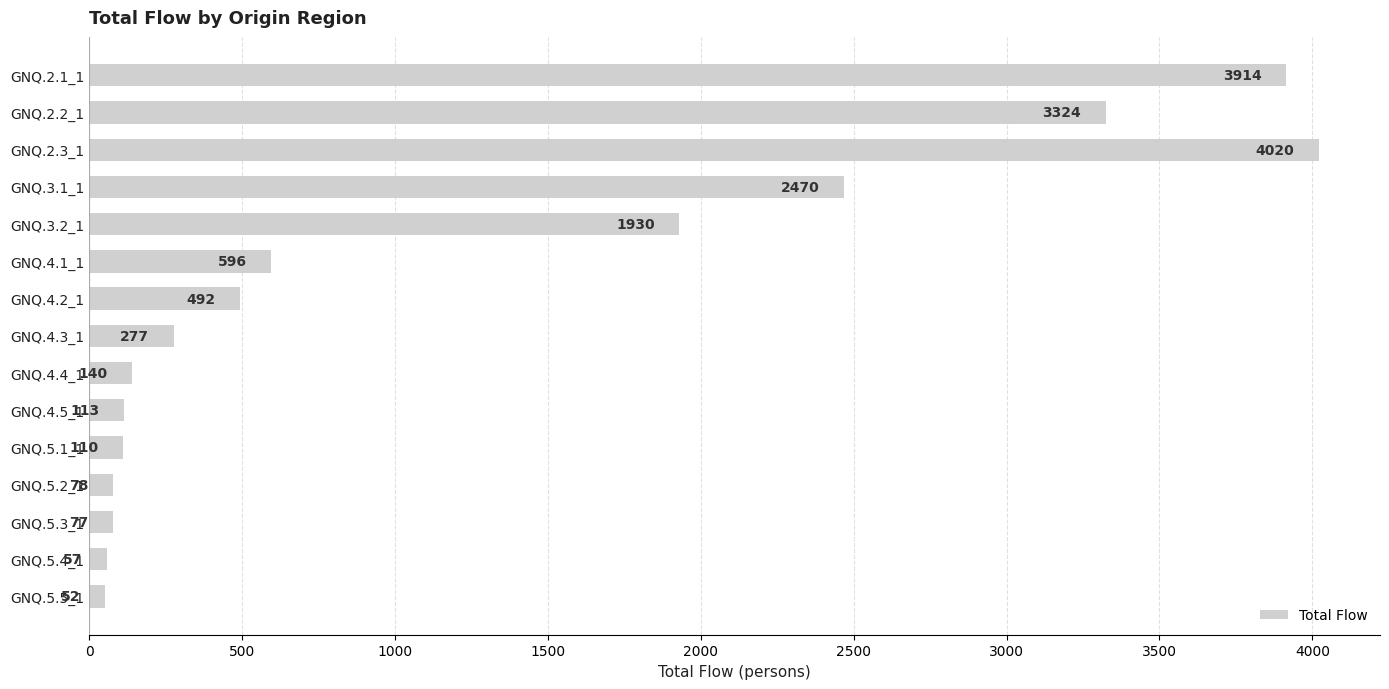

What is the change in value from GNQ.2.1_1 to GNQ.4.4_1?

-3774